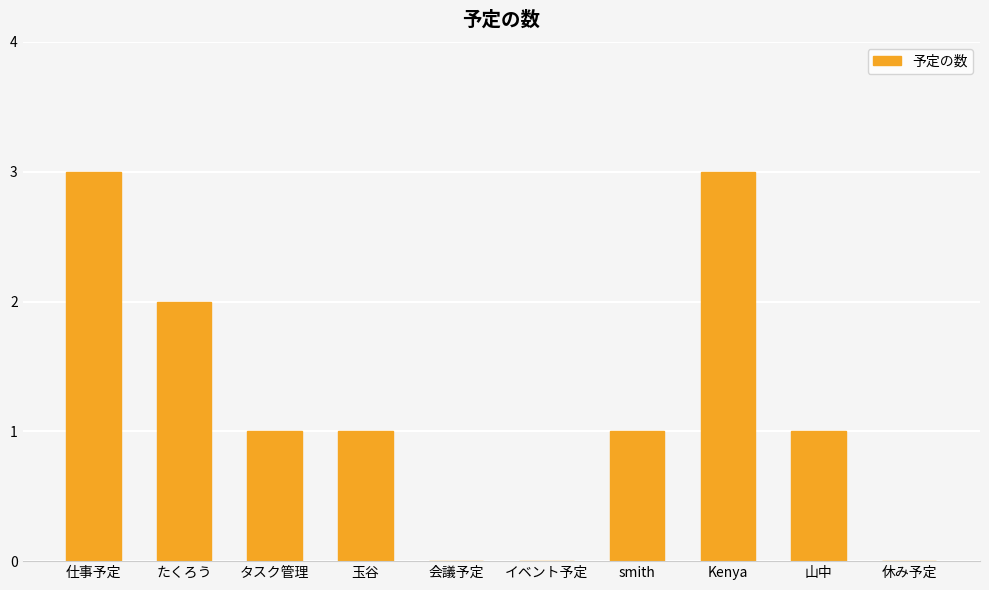

What is the greatest value displayed?

3